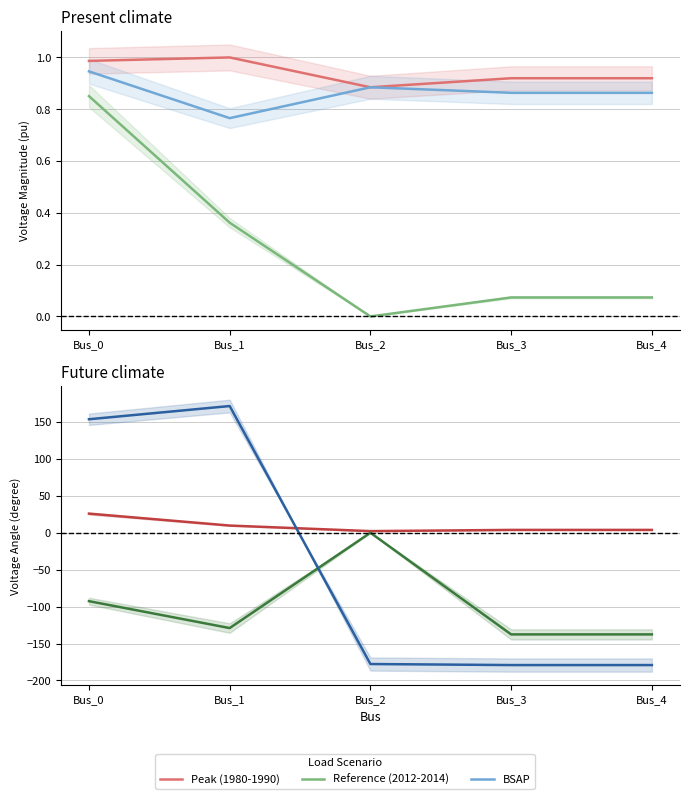

What is the value of the Reference (2012-2014) point at the 4th from the left?

-137.7